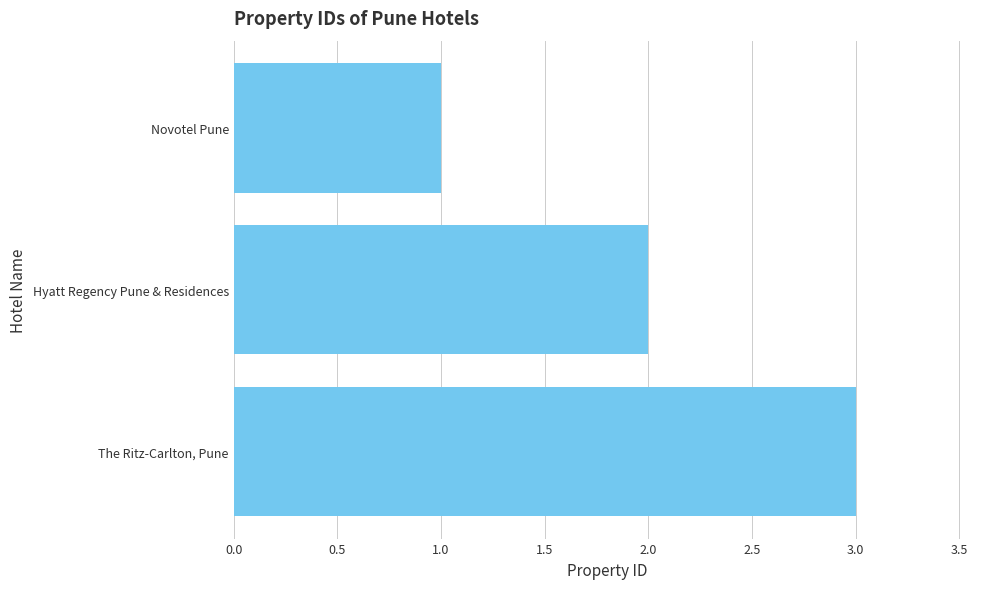

Is it true that the value at Novotel Pune is 2?

False